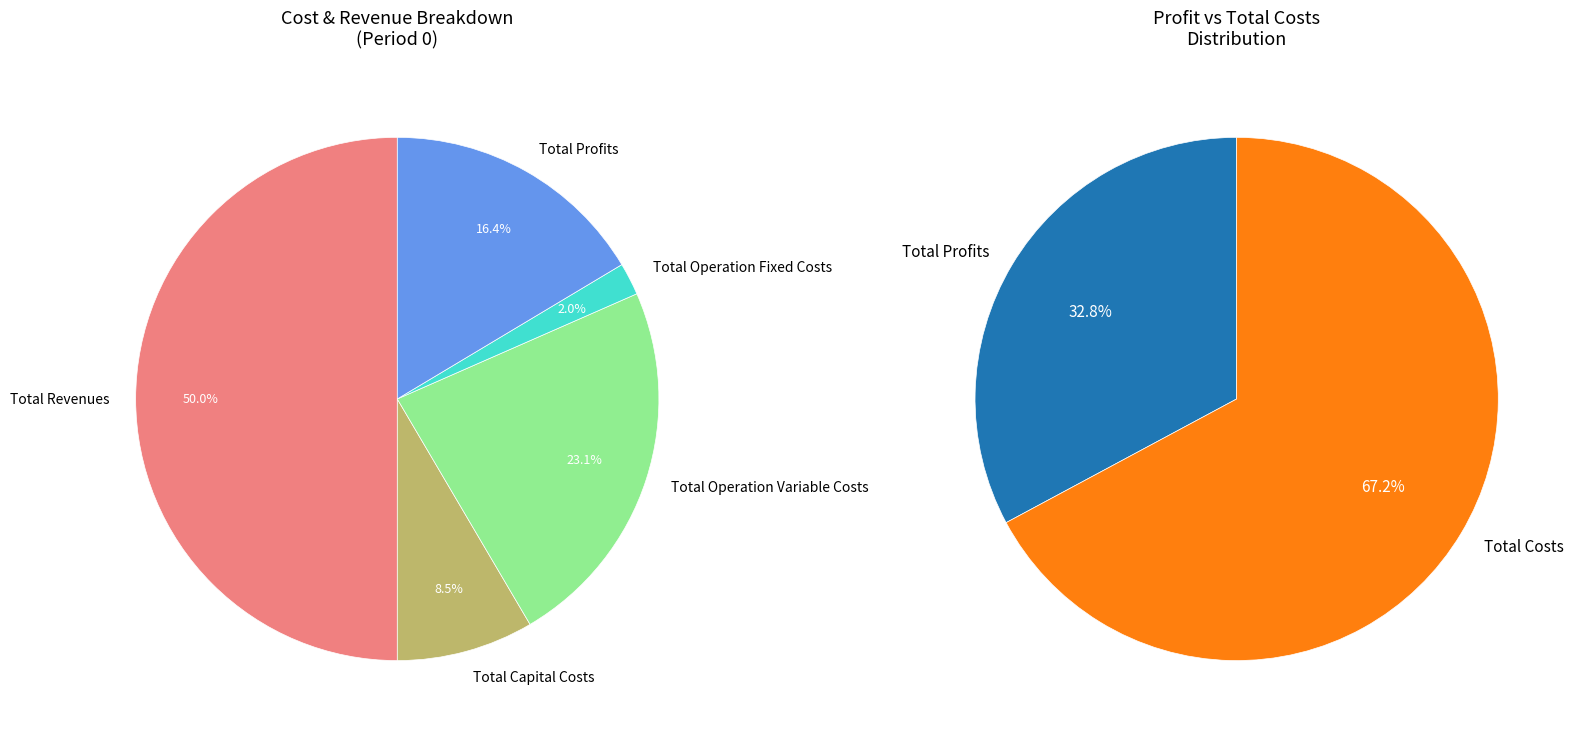

What is the largest slice in the pie chart?

Total Revenues